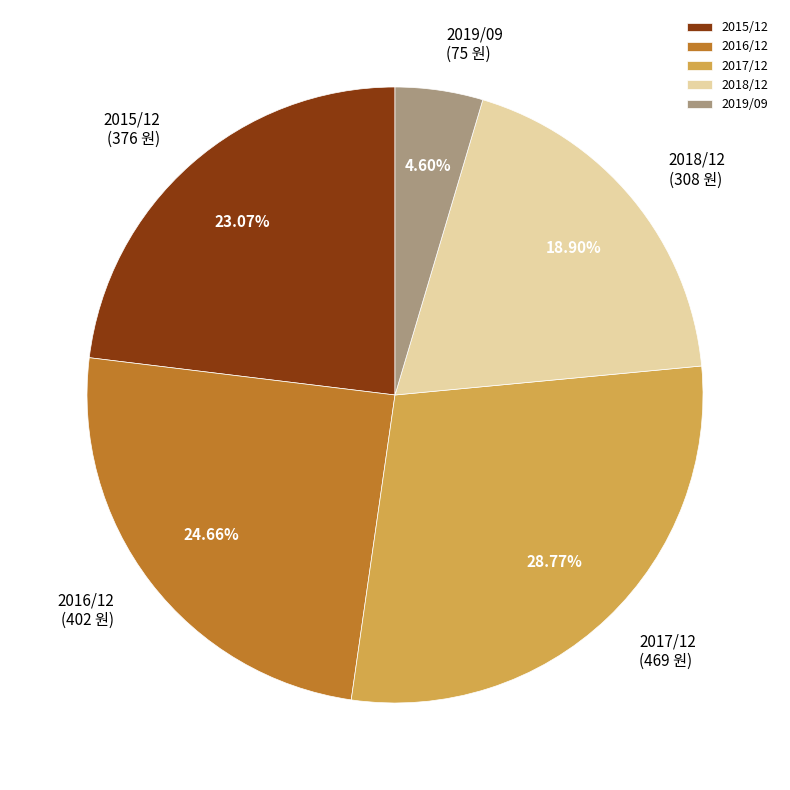

To the nearest percent, what percentage of the pie is 2019/09?

5%